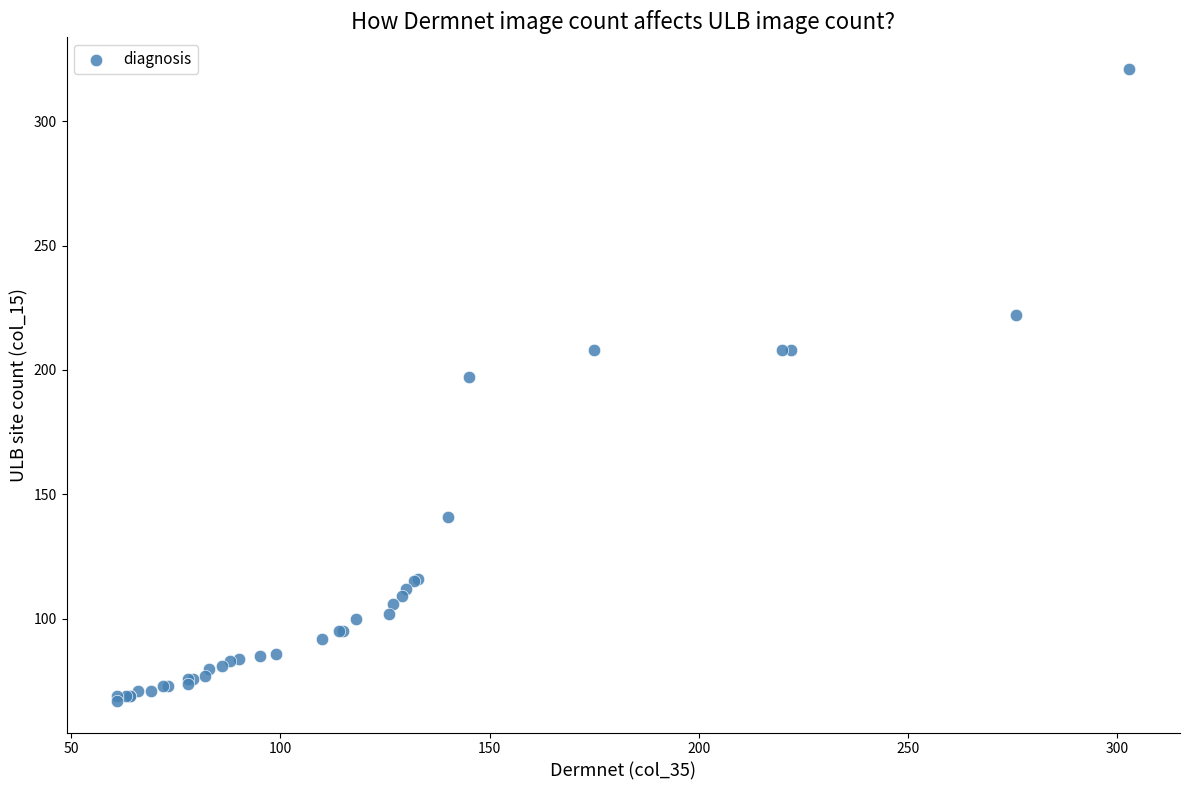

What Y value in the scatter plot is closest to 194?

197